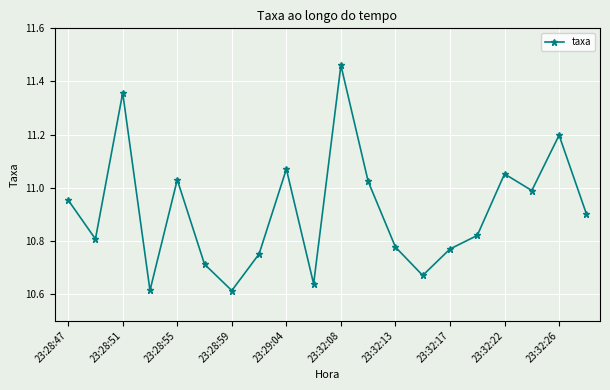

What is the difference between the maximum and second lowest values?

0.8